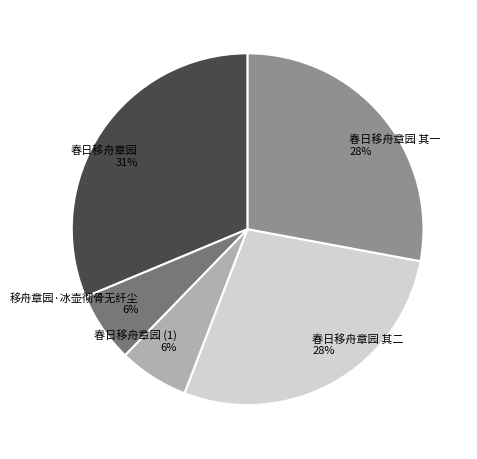

To the nearest percent, what is the difference between the largest and smallest slice percentages?

25%